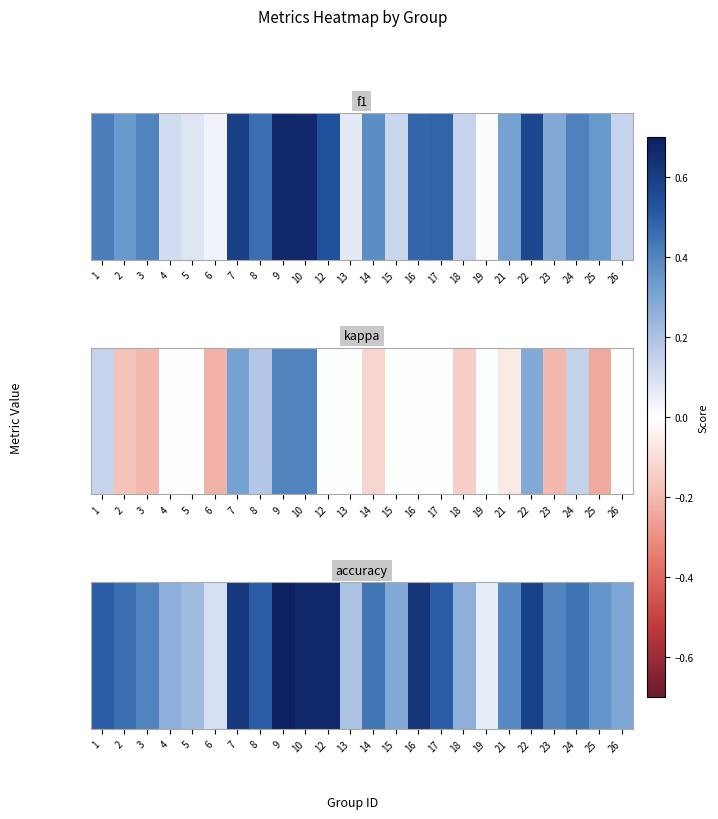

Rank the categories by value from highest to lowest.

9, 10, 12, 16, 7, 22, 1, 8, 17, 2, 24, 14, 3, 23, 21, 25, 26, 15, 4, 18, 5, 13, 6, 19